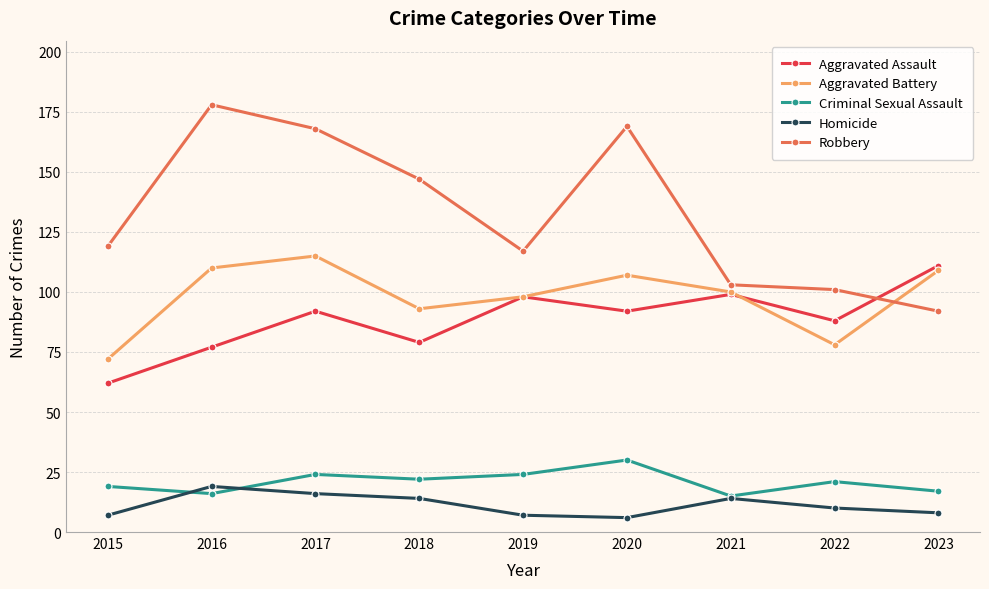

Where is Aggravated Assault nearest to the value 86?

2022